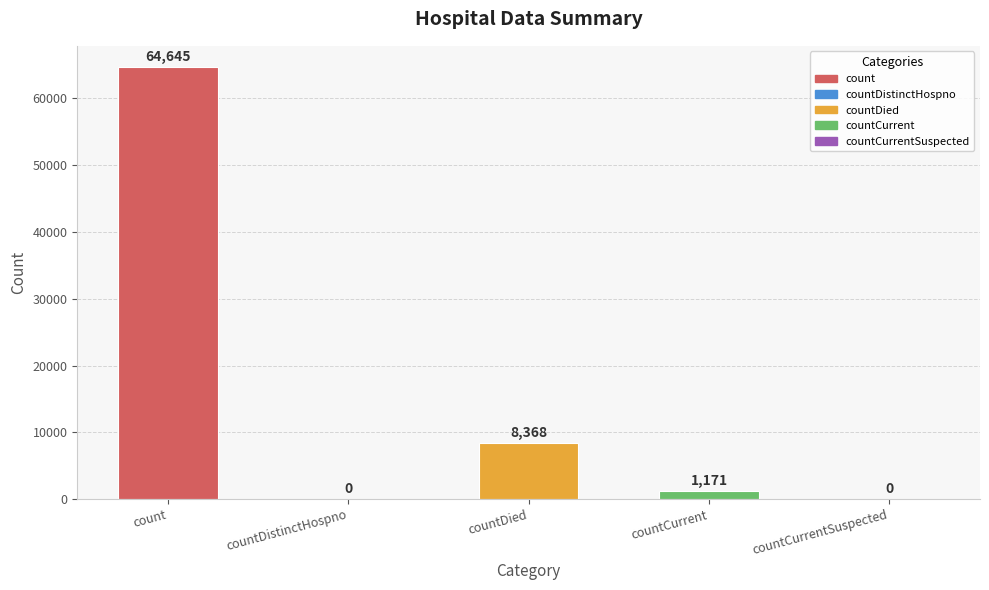

What is the sum of all values?

74184